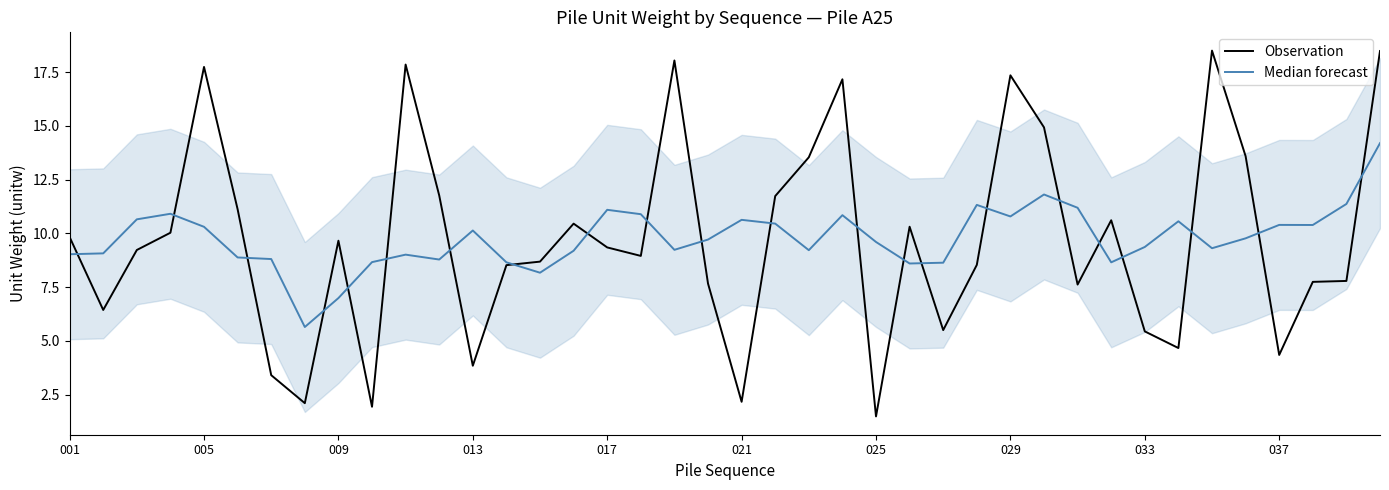

What is the greatest value displayed?

18.5